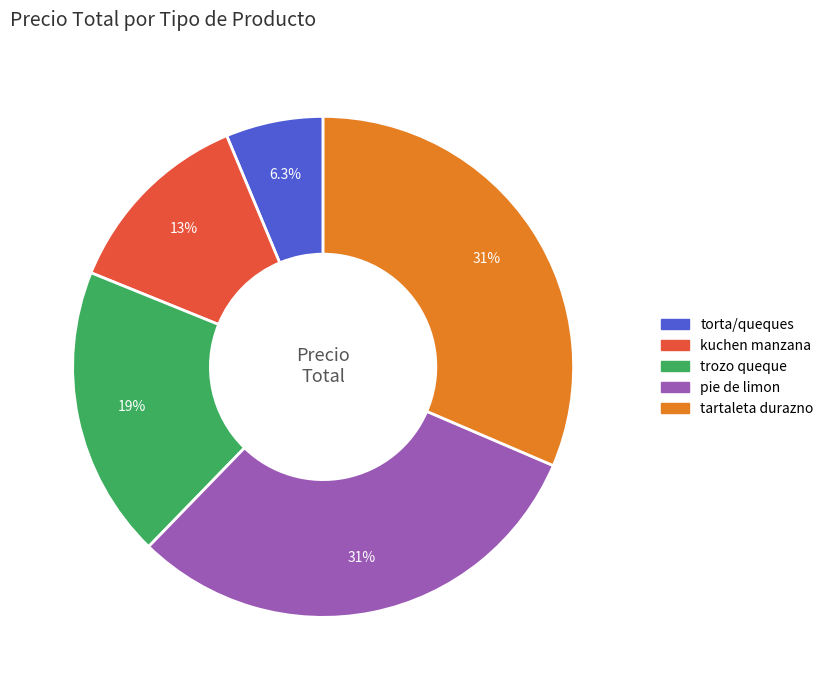

Which slice is the largest?

tartaleta durazno